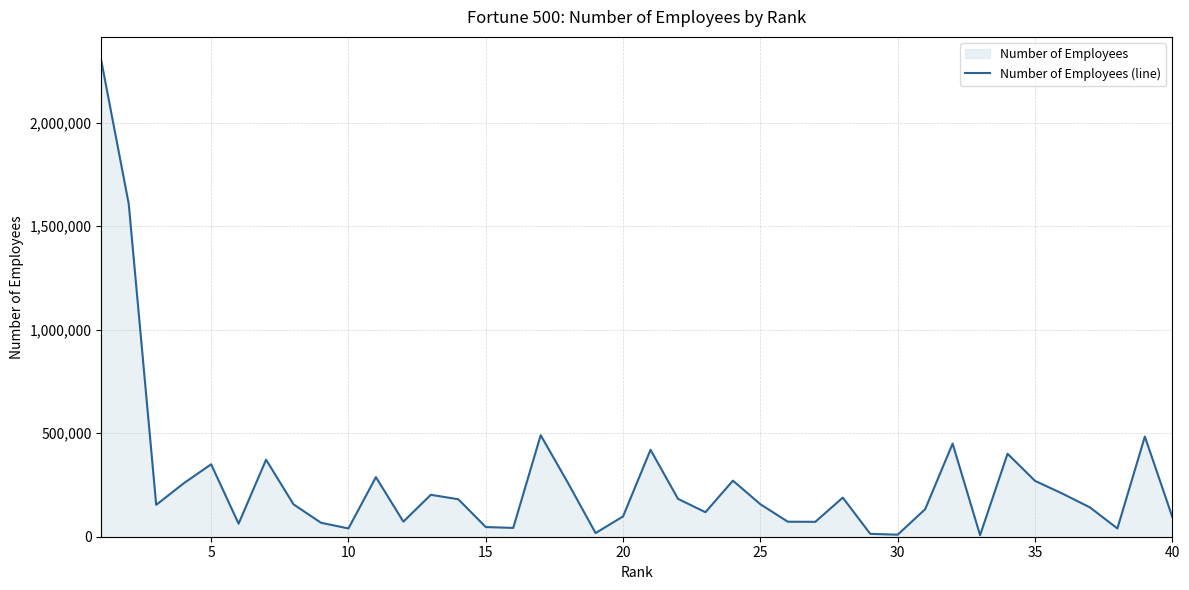

What is the difference between the maximum and minimum values?

2292600